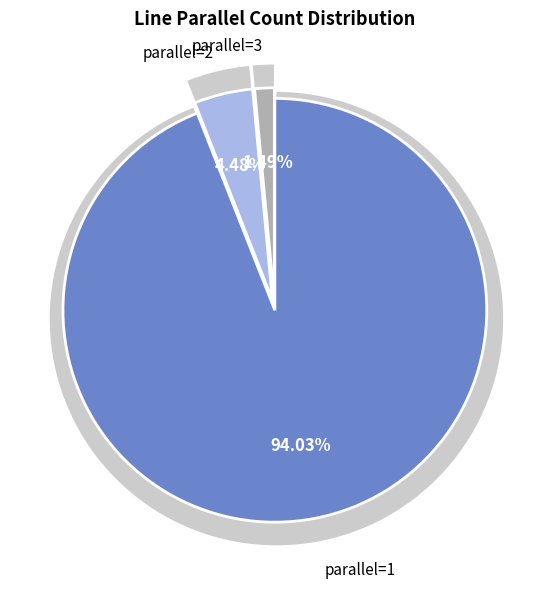

To the nearest percent, what is the difference between the largest and smallest slice percentages?

93%